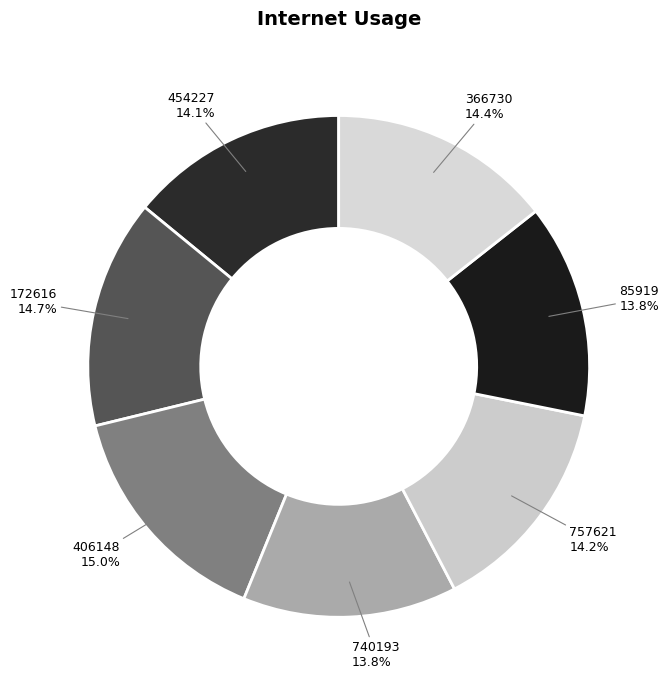

Between 740193 and 172616, which is larger?

172616